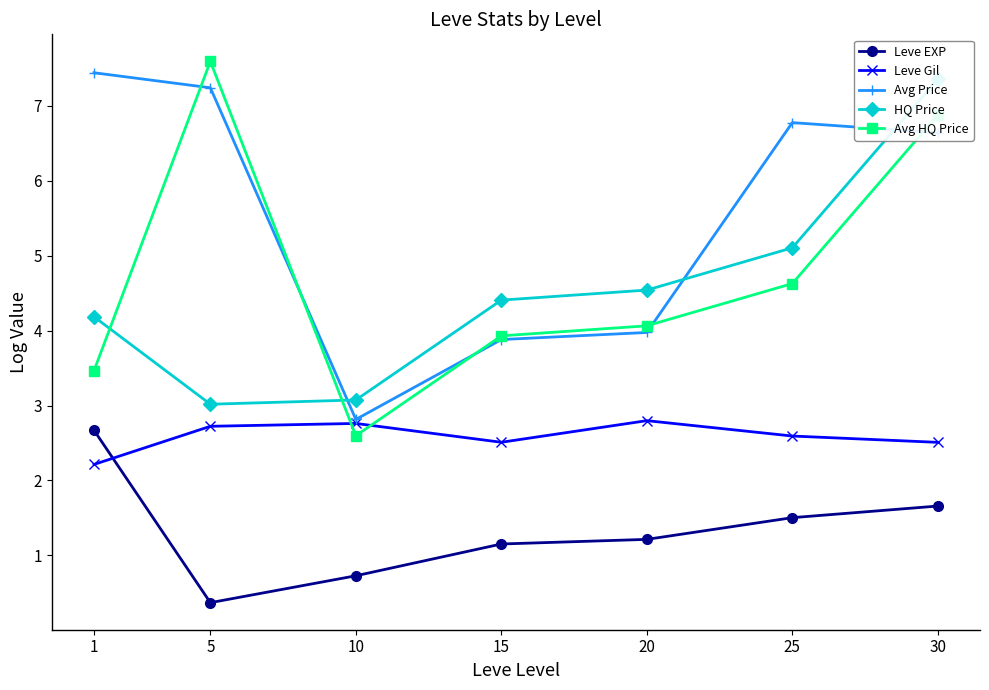

Reading right to left, what are all the values shown in this chart?

Leve EXP: 1.7	1.5	1.2	1.2	0.7	0.4	2.7
Leve Gil: 2.5	2.6	2.8	2.5	2.8	2.7	2.2
Avg Price: 6.6	6.8	4.0	3.9	2.8	7.2	7.4
HQ Price: 7.4	5.1	4.5	4.4	3.1	3.0	4.2
Avg HQ Price: 6.9	4.6	4.1	3.9	2.6	7.6	3.5